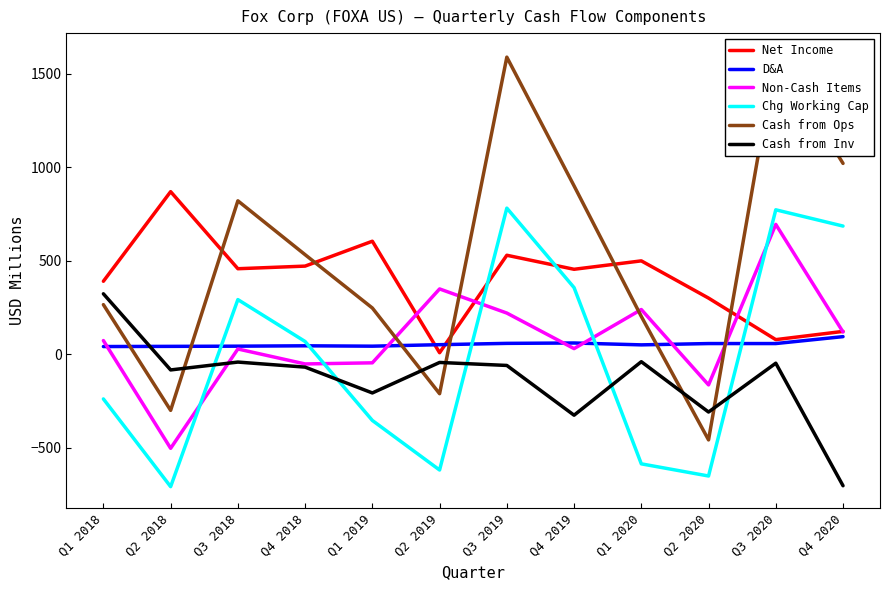

Where is Net Income nearest to the value 438?

Q4 2019